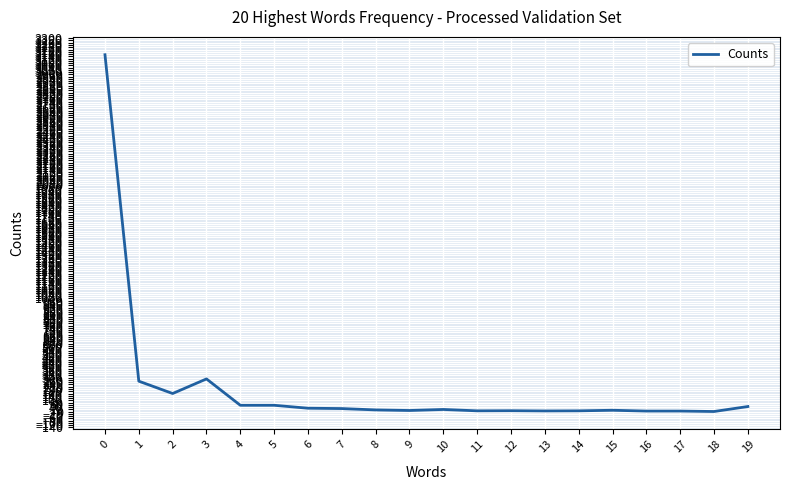

What is the change in value from 6 to 18?

-29